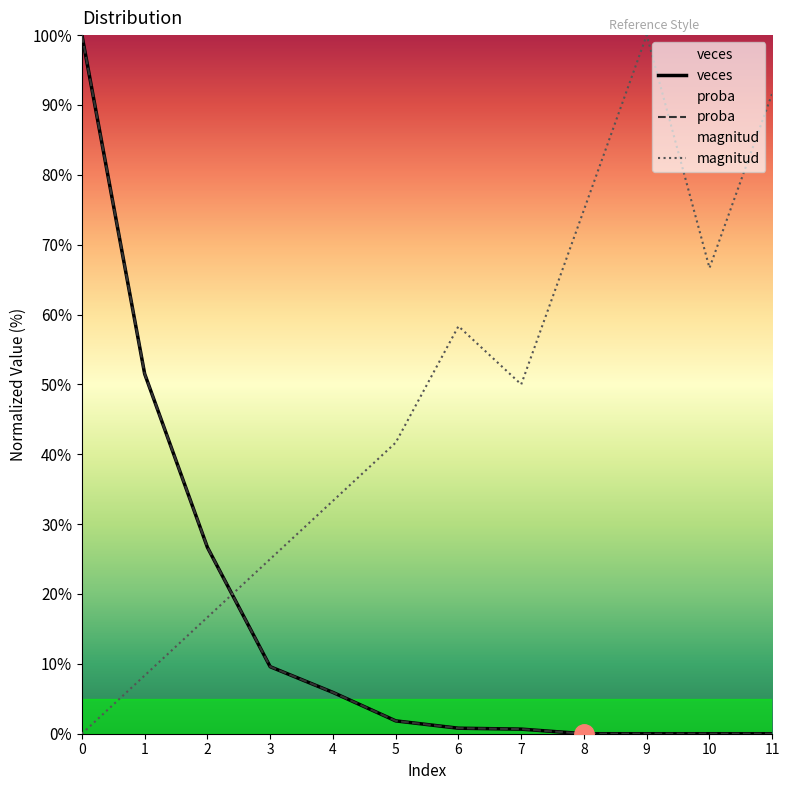

Rank the categories by proba value from highest to lowest.

0, 1, 2, 3, 4, 5, 6, 7, 8, 9, 10, 11